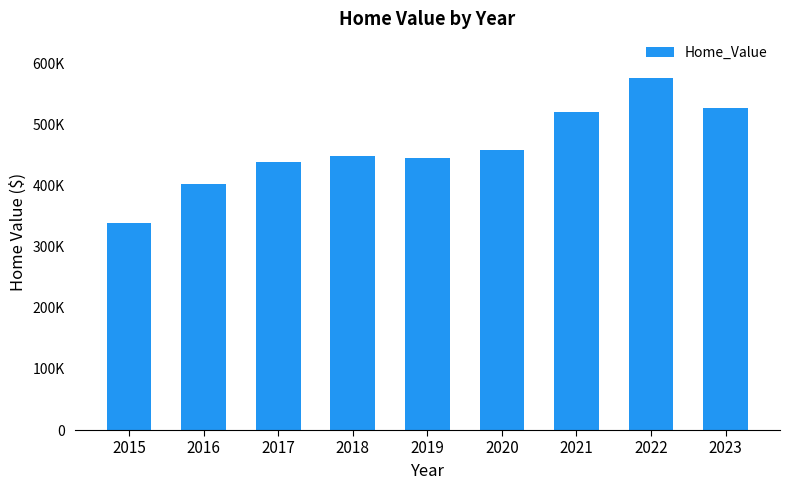

Which has a higher value, 2015 or 2017?

2017